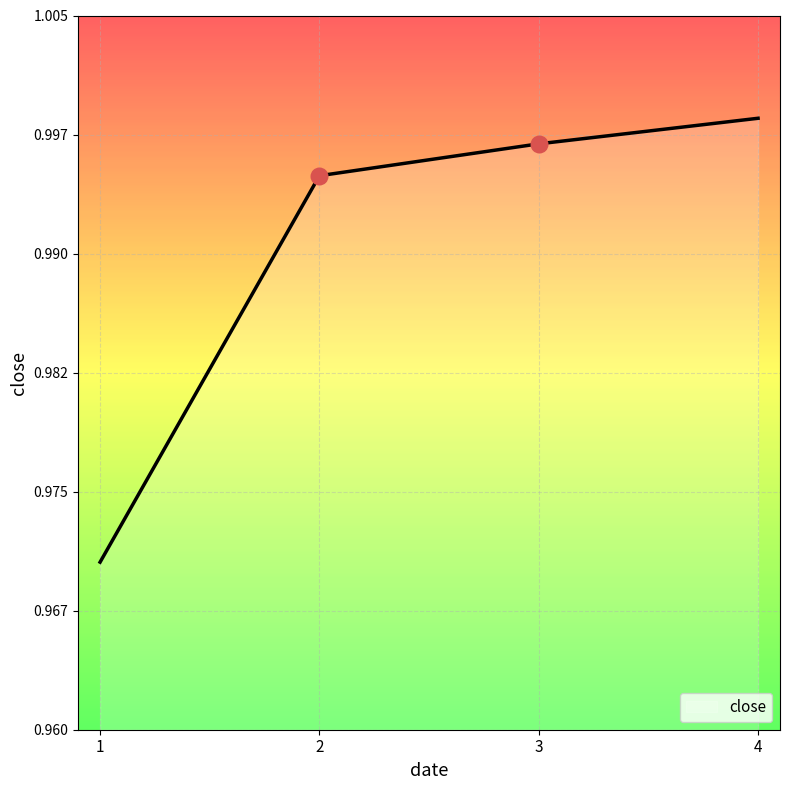

Does the chart have visible grid lines?

Yes